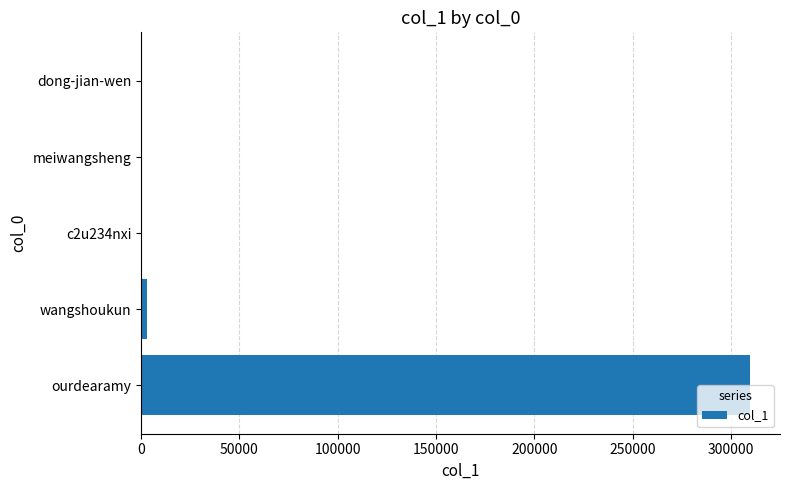

What is the sum of all values?

313183